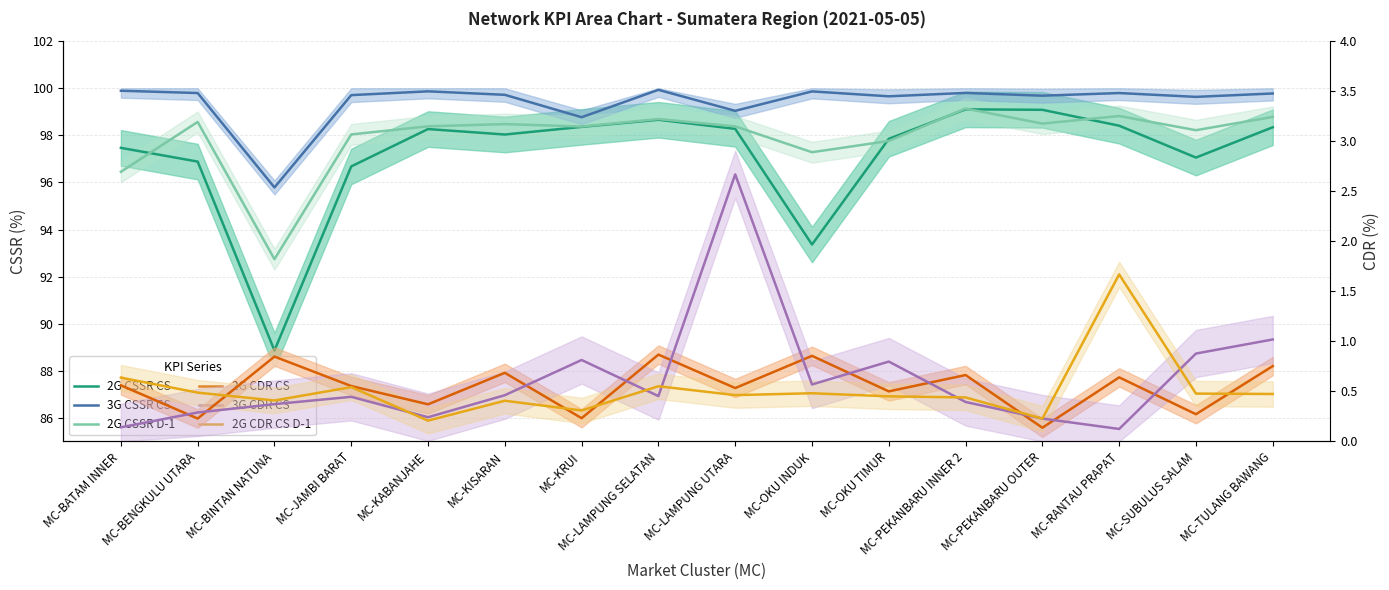

Where is the first local maximum for 3G CDR CS?

MC-JAMBI BARAT